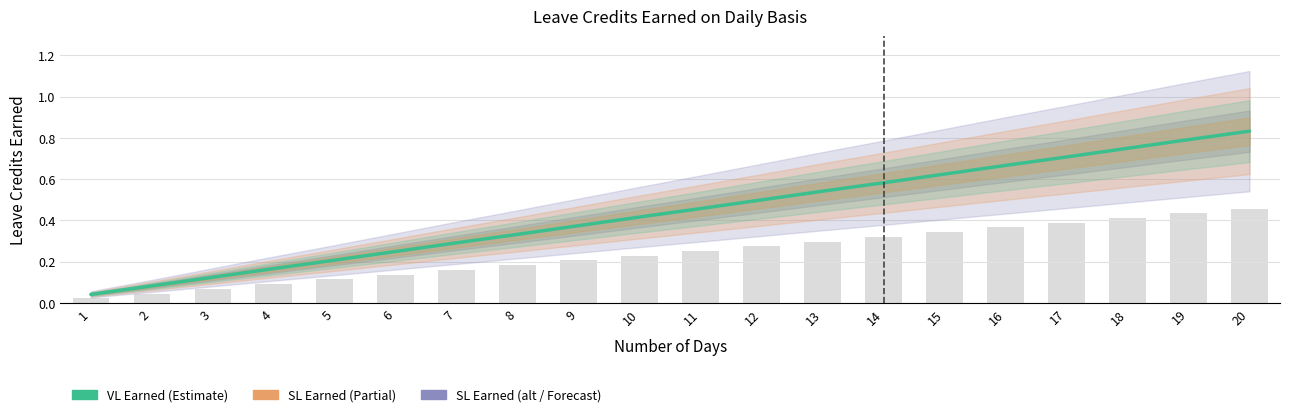

The chart shows a value of 0.4 at 18. True or false?

True